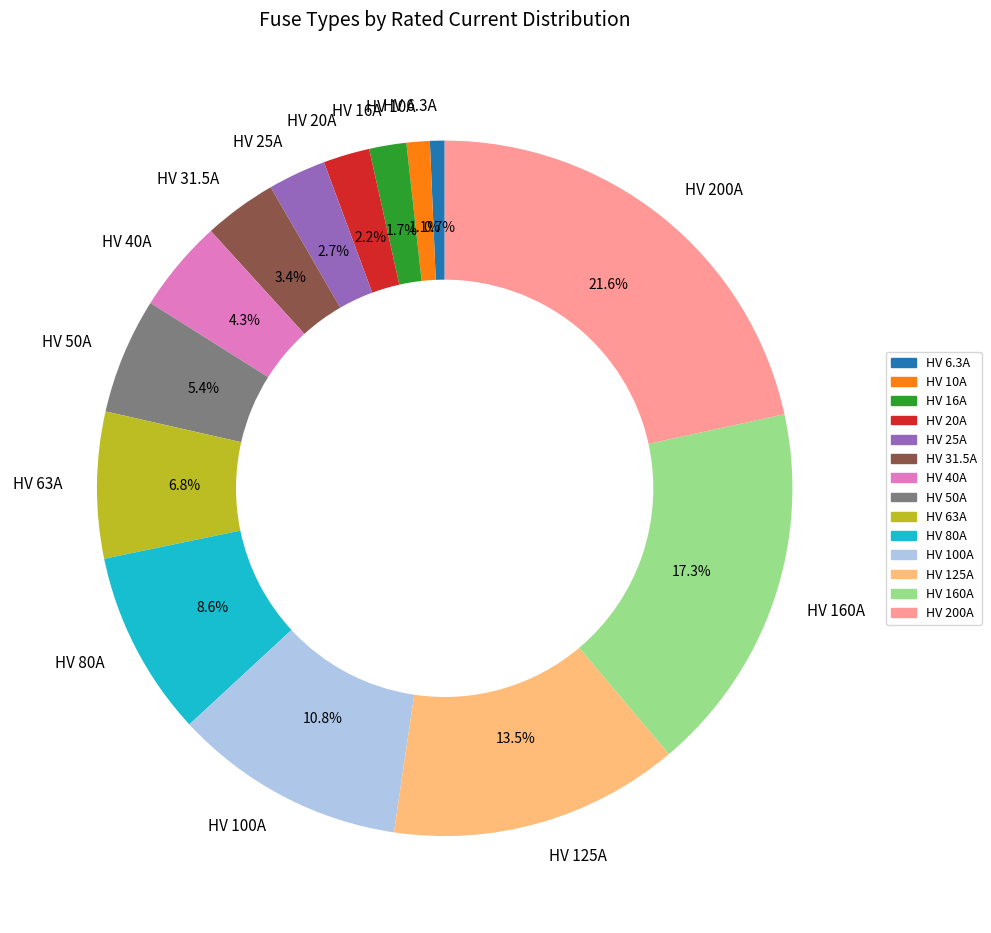

Is there a majority slice in this chart?

No